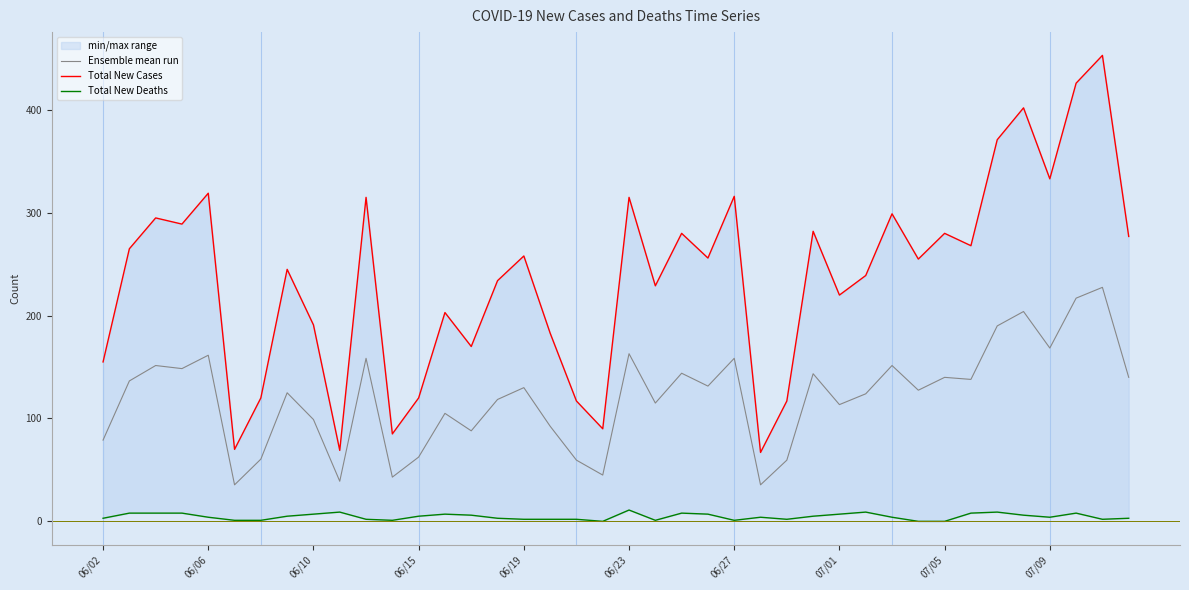

How many lines are shown in the chart?

3